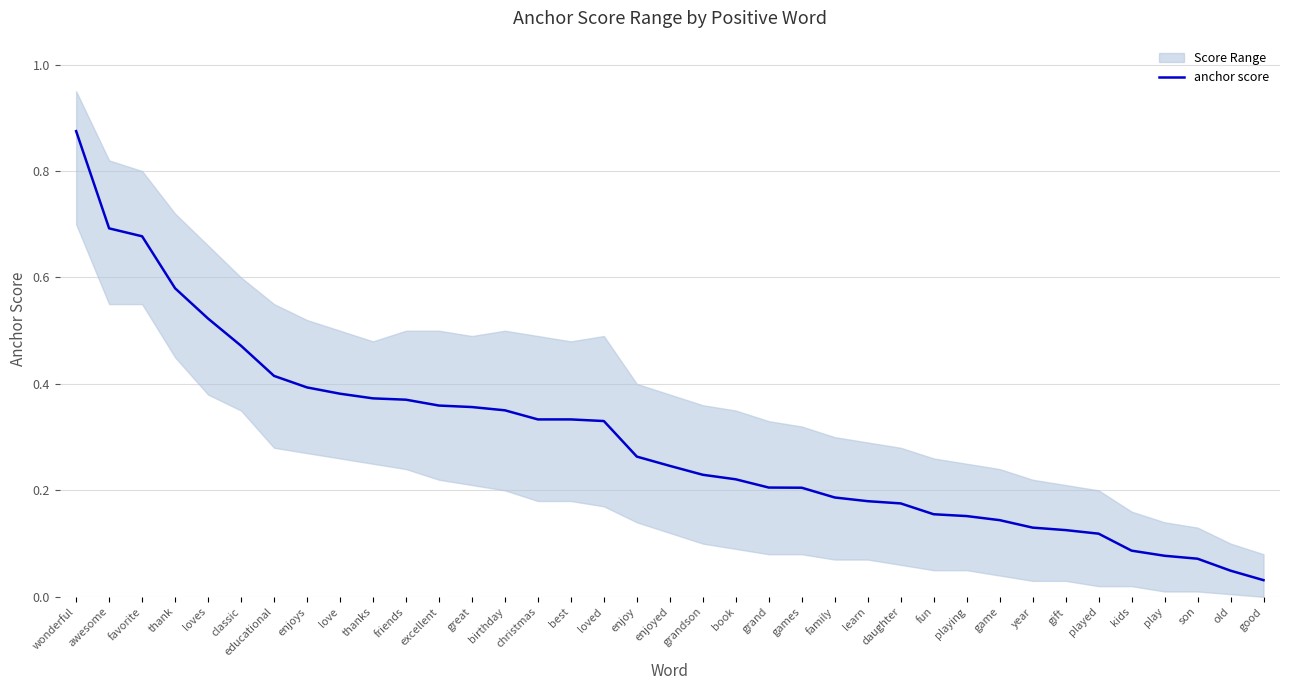

What is the change in value from awesome to friends?

-0.3